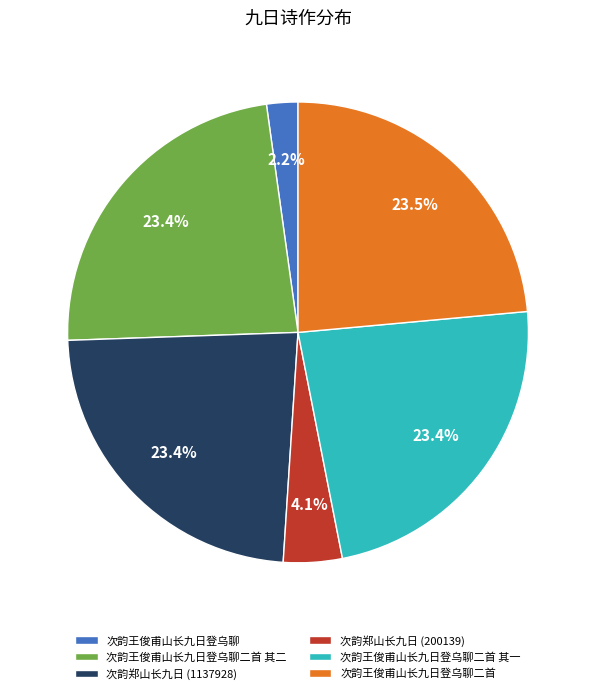

Which slice is the smallest?

次韵王俊甫山长九日登乌聊